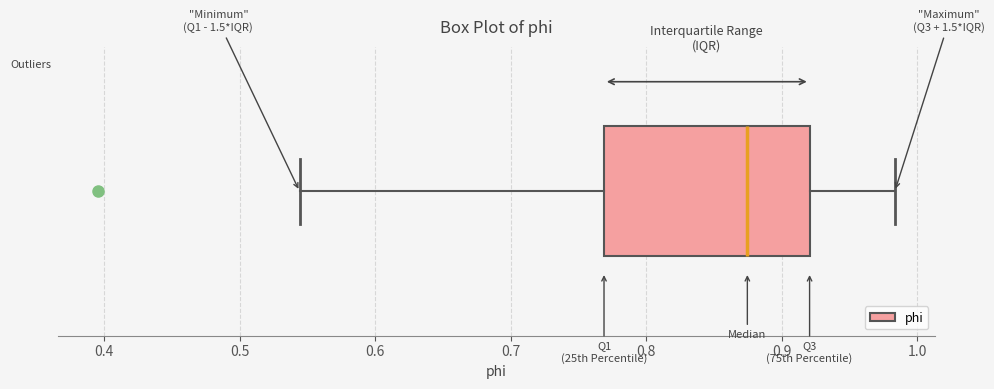

Read this box plot against the x-axis: the position of the median line, the range covered by the box, and the ends of both whiskers. The values are not printed on the chart, so give them approximately, as read against the axis.

median 0.87, box 0.77 to 0.92, whiskers 0.54 to 0.98